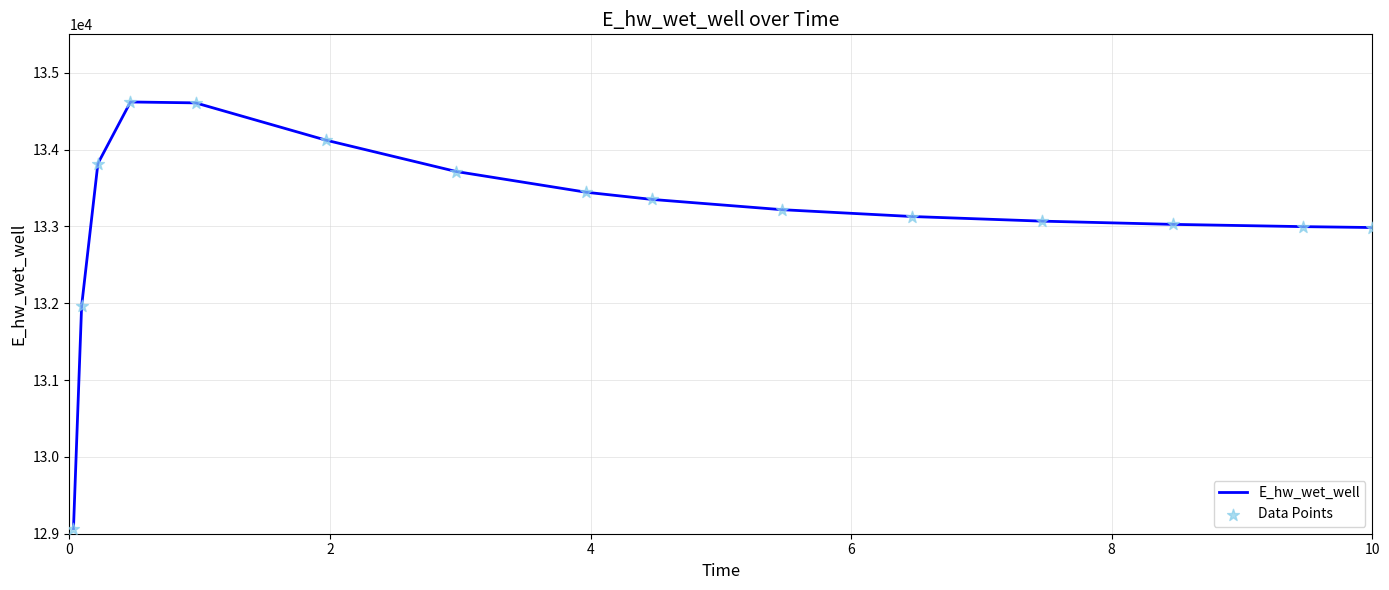

What is the difference between the maximum and minimum values?

5552.5